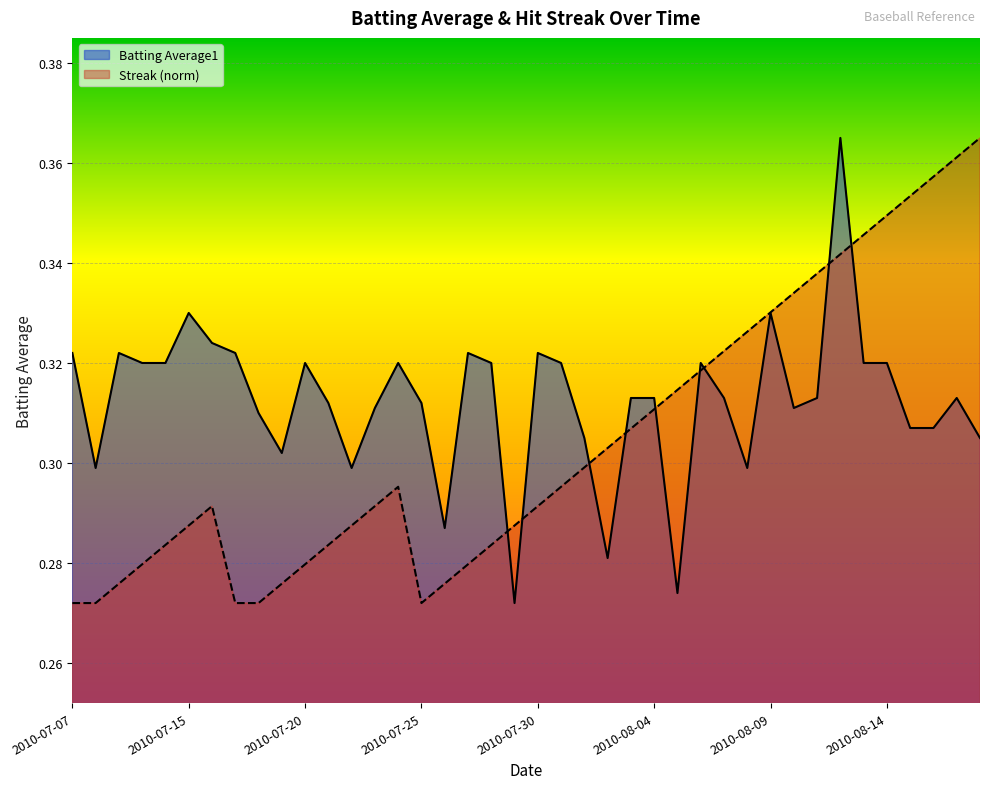

Reading left to right, what are all the values shown in this chart?

Batting Average1: 2010-07-07=0.3	2010-07-08=0.3	2010-07-09=0.3	2010-07-10=0.3	2010-07-11=0.3	2010-07-15=0.3	2010-07-16=0.3	2010-07-17=0.3	2010-07-18=0.3	2010-07-19=0.3	2010-07-20=0.3	2010-07-21=0.3	2010-07-22=0.3	2010-07-23=0.3	2010-07-24=0.3	2010-07-25=0.3	2010-07-26=0.3	2010-07-27=0.3	2010-07-28=0.3	2010-07-29=0.3	2010-07-30=0.3	2010-07-31=0.3	2010-08-01=0.3	2010-08-02=0.3	2010-08-03=0.3	2010-08-04=0.3	2010-08-05=0.3	2010-08-06=0.3	2010-08-07=0.3	2010-08-08=0.3	2010-08-09=0.3	2010-08-10=0.3	2010-08-11=0.3	2010-08-12=0.4	2010-08-13=0.3	2010-08-14=0.3	2010-08-15=0.3	2010-08-16=0.3	2010-08-17=0.3	2010-08-18=0.3
Streak: 2010-07-07=0.3	2010-07-08=0.3	2010-07-09=0.3	2010-07-10=0.3	2010-07-11=0.3	2010-07-15=0.3	2010-07-16=0.3	2010-07-17=0.3	2010-07-18=0.3	2010-07-19=0.3	2010-07-20=0.3	2010-07-21=0.3	2010-07-22=0.3	2010-07-23=0.3	2010-07-24=0.3	2010-07-25=0.3	2010-07-26=0.3	2010-07-27=0.3	2010-07-28=0.3	2010-07-29=0.3	2010-07-30=0.3	2010-07-31=0.3	2010-08-01=0.3	2010-08-02=0.3	2010-08-03=0.3	2010-08-04=0.3	2010-08-05=0.3	2010-08-06=0.3	2010-08-07=0.3	2010-08-08=0.3	2010-08-09=0.3	2010-08-10=0.3	2010-08-11=0.3	2010-08-12=0.3	2010-08-13=0.3	2010-08-14=0.3	2010-08-15=0.4	2010-08-16=0.4	2010-08-17=0.4	2010-08-18=0.4